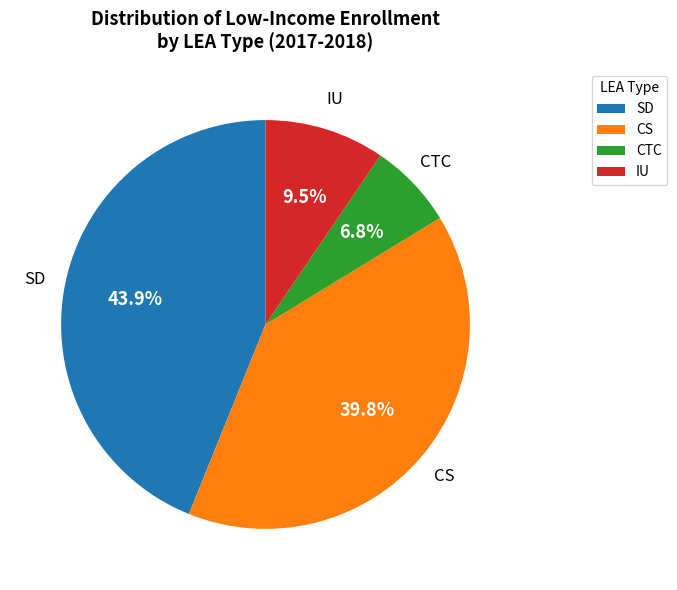

Is there a majority slice in this chart?

No